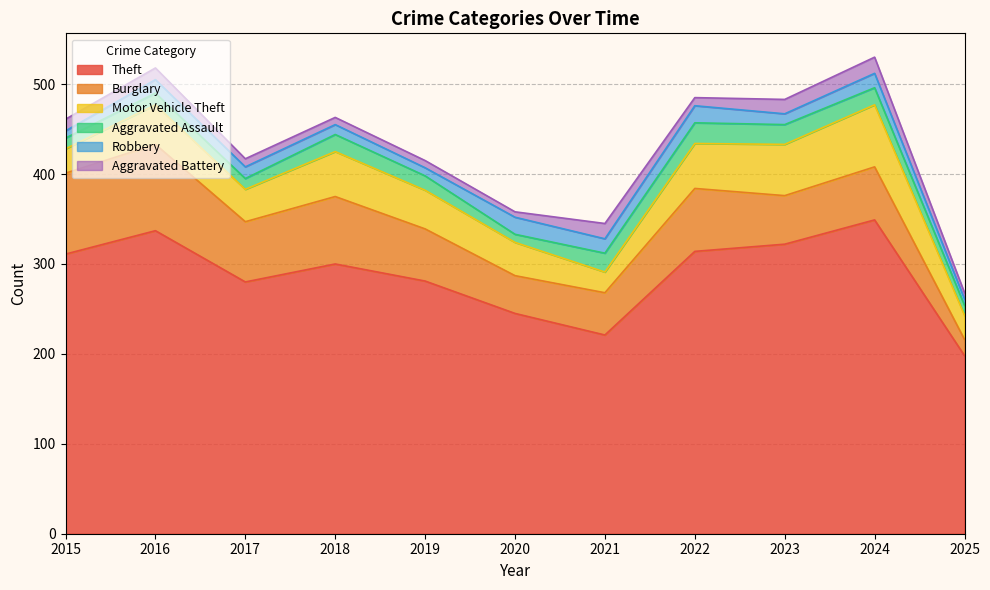

At 2022, list the series in order from smallest to largest.

Aggravated Battery, Robbery, Aggravated Assault, Motor Vehicle Theft, Burglary, Theft